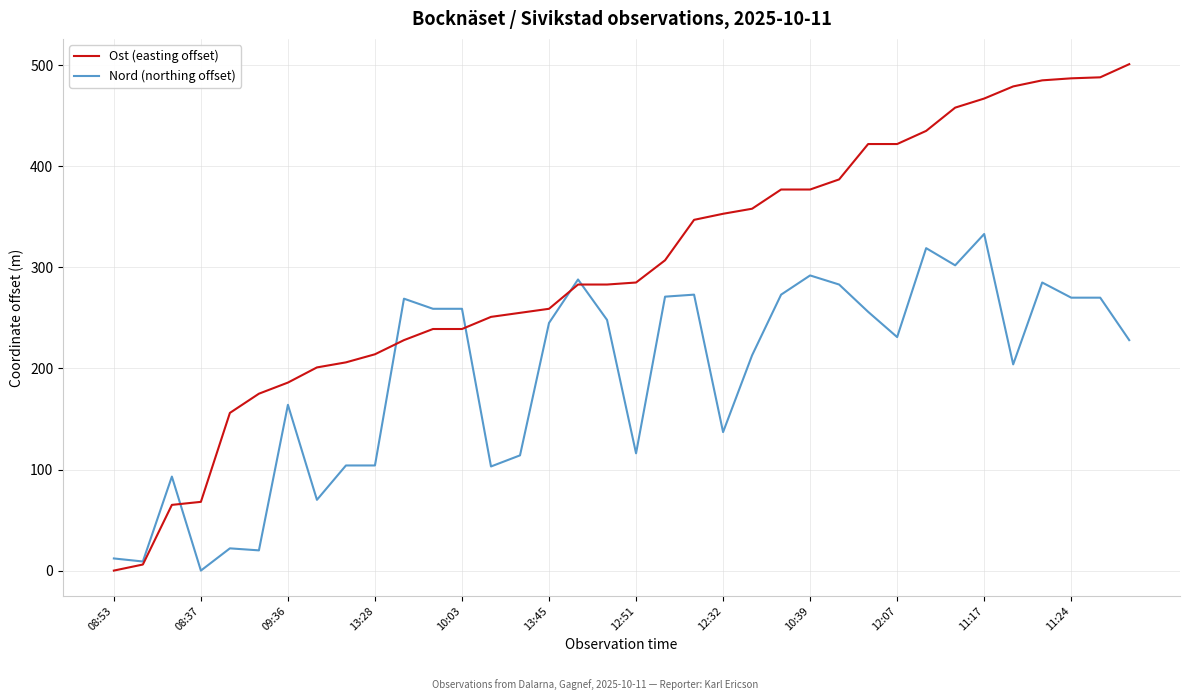

Which series has the widest spread of values?

Ost (easting offset)